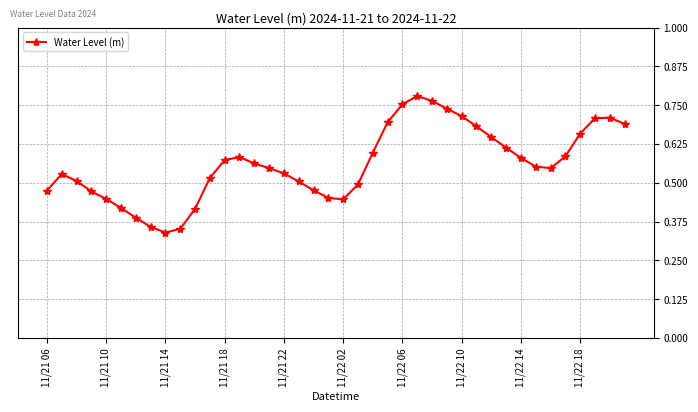

Count the number of data series in this chart.

1